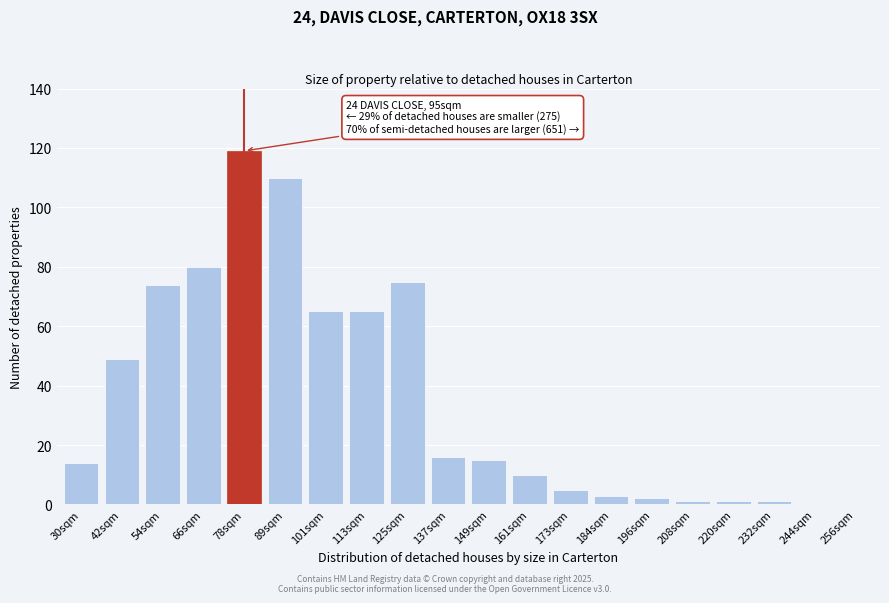

Reading right to left, list all the values displayed in this chart.

256sqm=0	244sqm=0	232sqm=1	220sqm=1	208sqm=1	196sqm=2	184sqm=3	173sqm=5	161sqm=10	149sqm=15	137sqm=16	125sqm=75	113sqm=65	101sqm=65	89sqm=110	78sqm=119	66sqm=80	54sqm=74	42sqm=49	30sqm=14